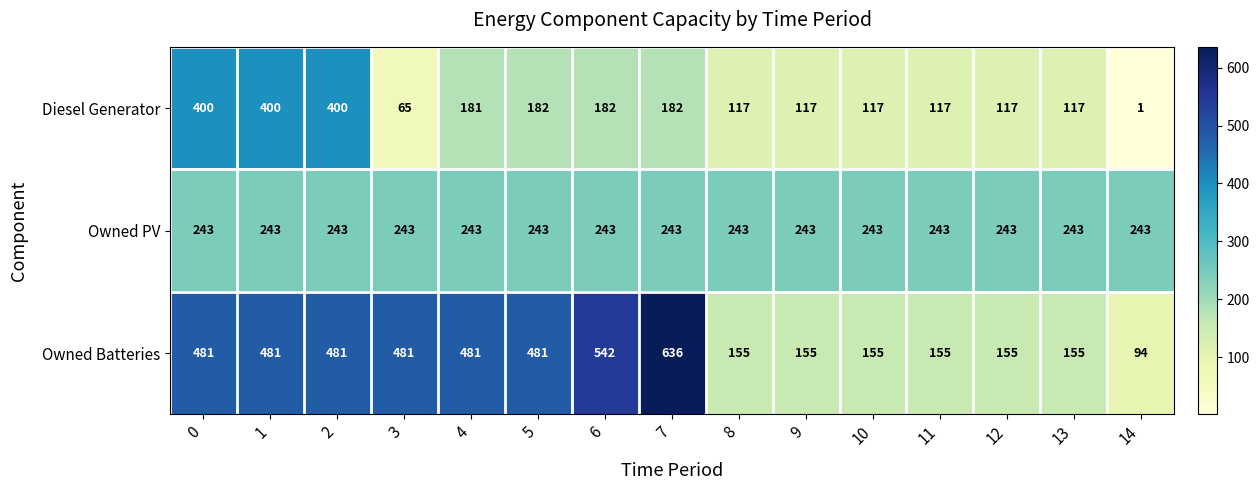

What is the total value across all series at 14?

338